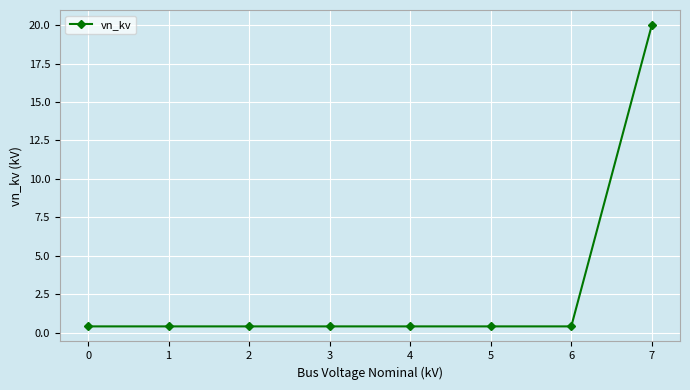

What is the difference between the maximum and minimum values?

19.6